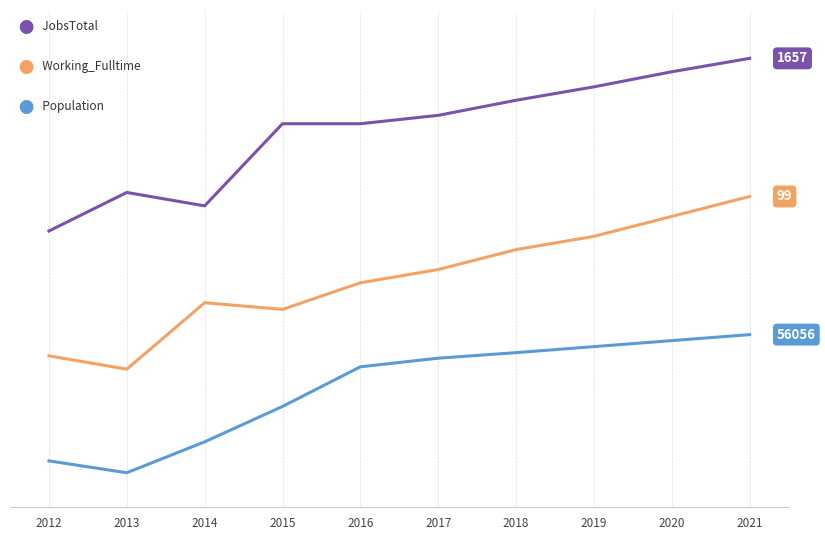

Does the chart display data point markers on the line(s)?

No